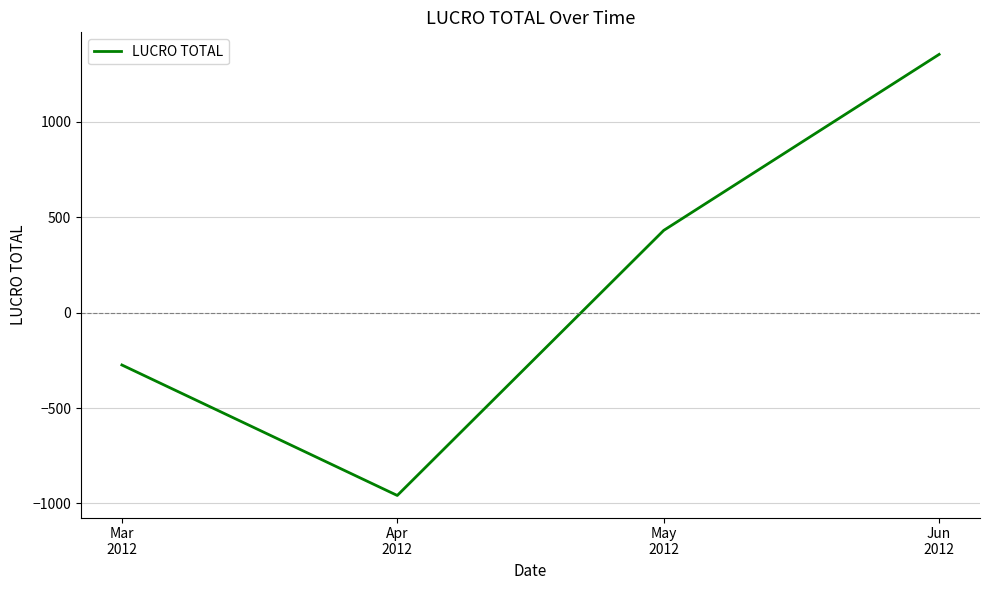

How many distinct data groups are displayed?

1